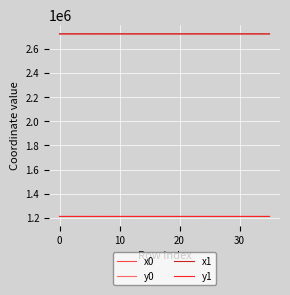

What is the maximum value shown in the chart?

2724033.2